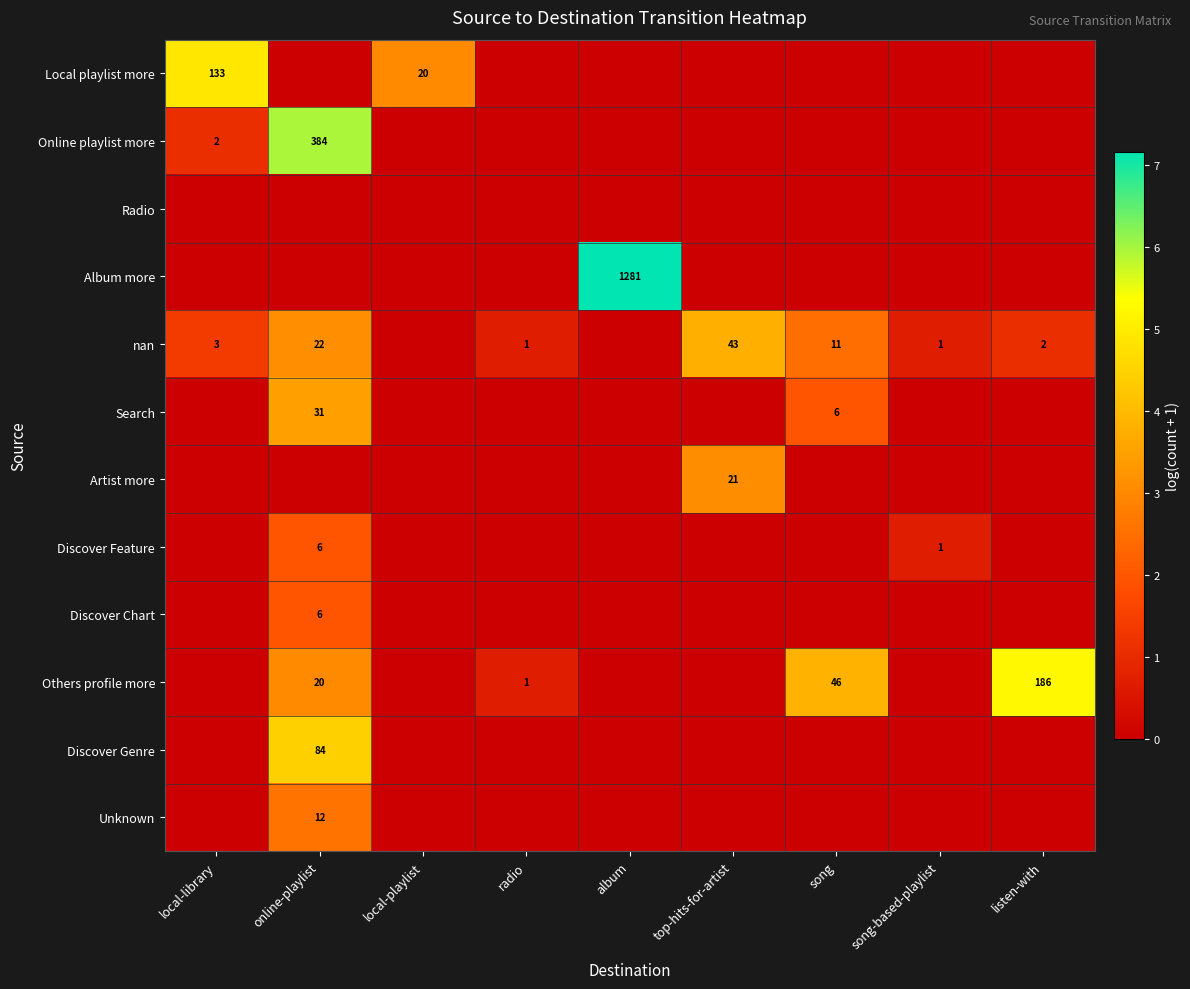

What is the difference between the maximum and minimum values in the Discover Chart series?

1.9